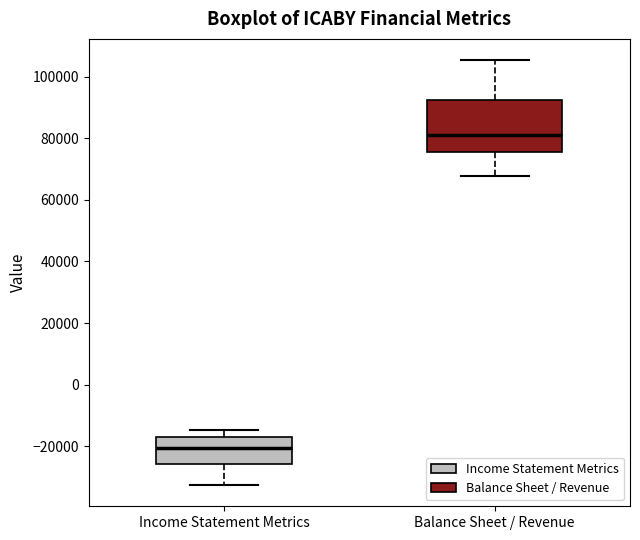

Where is the upper edge of the box for Income Statement Metrics on the y-axis? The values are not printed on the chart, so give them approximately, as read against the axis.

-16000